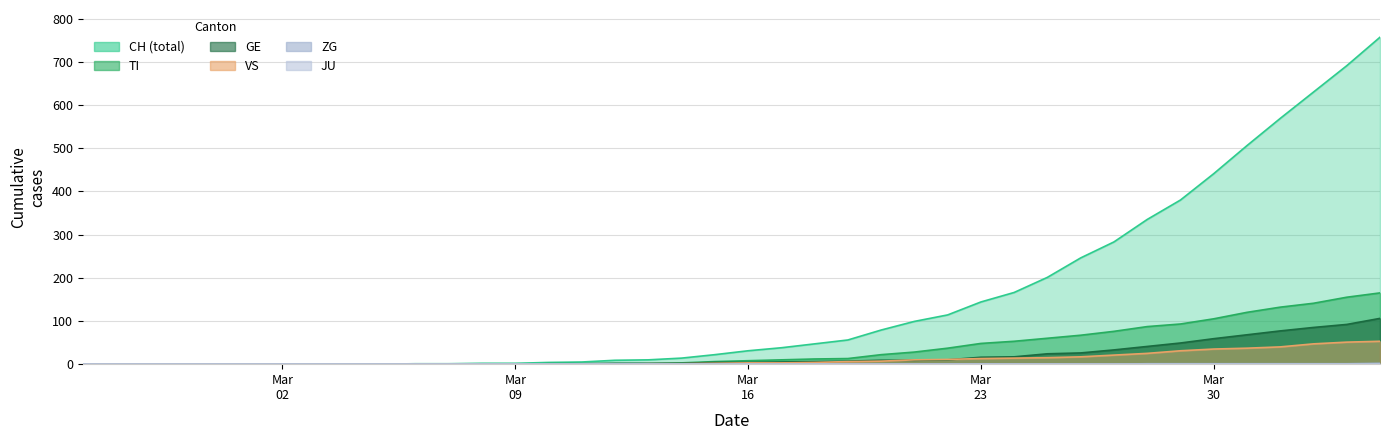

True or false: ZG has a value of 0 at 2020-02-29.

True